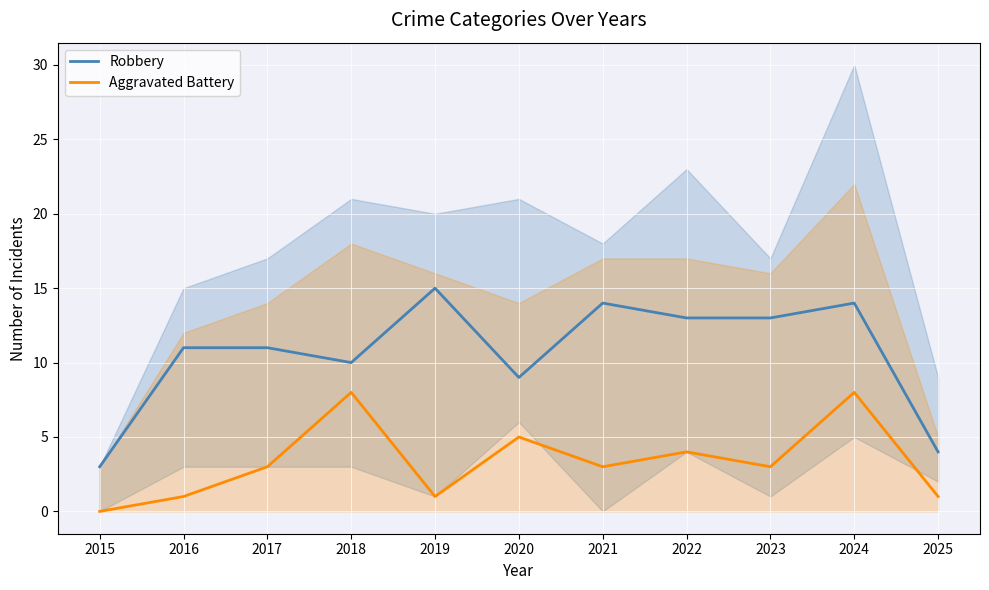

Rank the series by their average value, from highest to lowest.

Robbery, Aggravated Battery